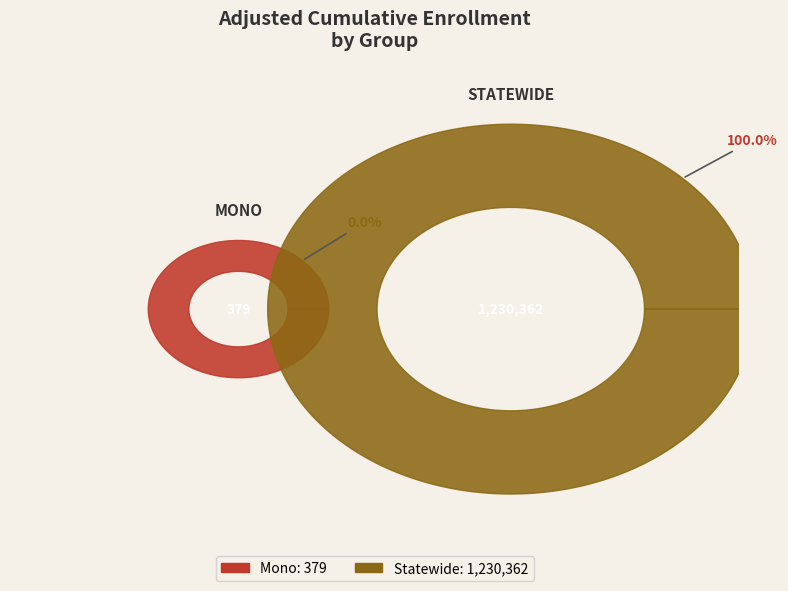

To the nearest percent, what is the difference between the largest and smallest slice percentages?

100%